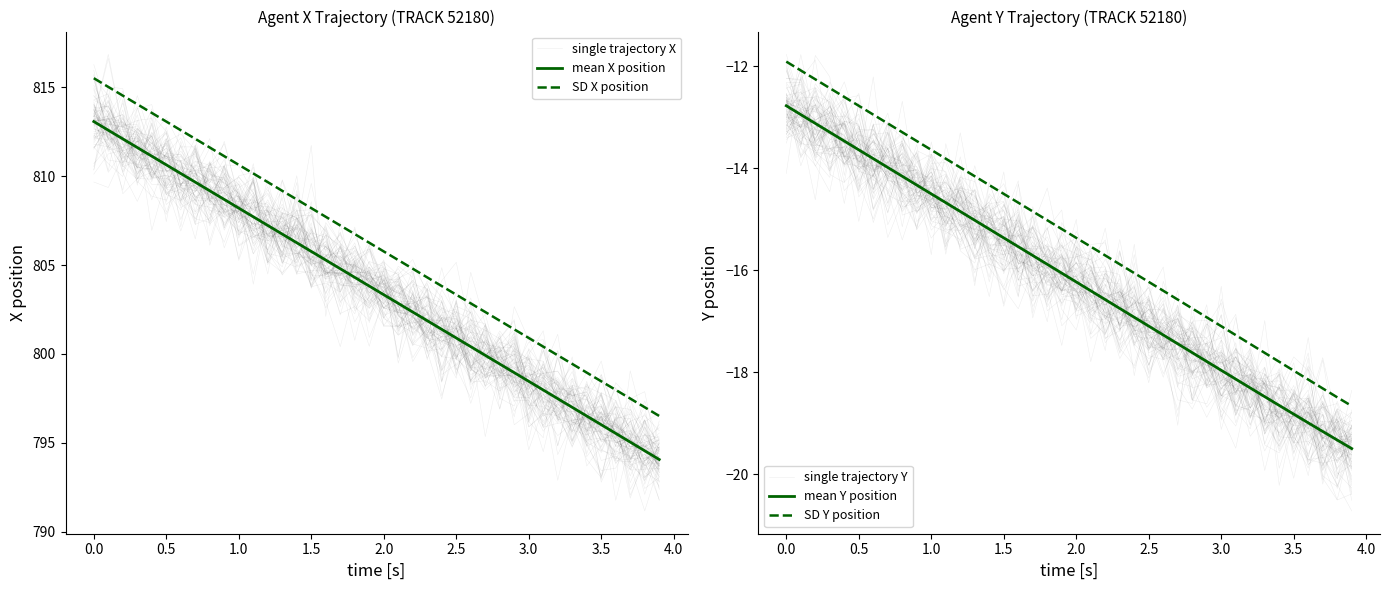

Is the value of mean X position at 4.5 greater than the value of single trajectory X at 2.5?

No